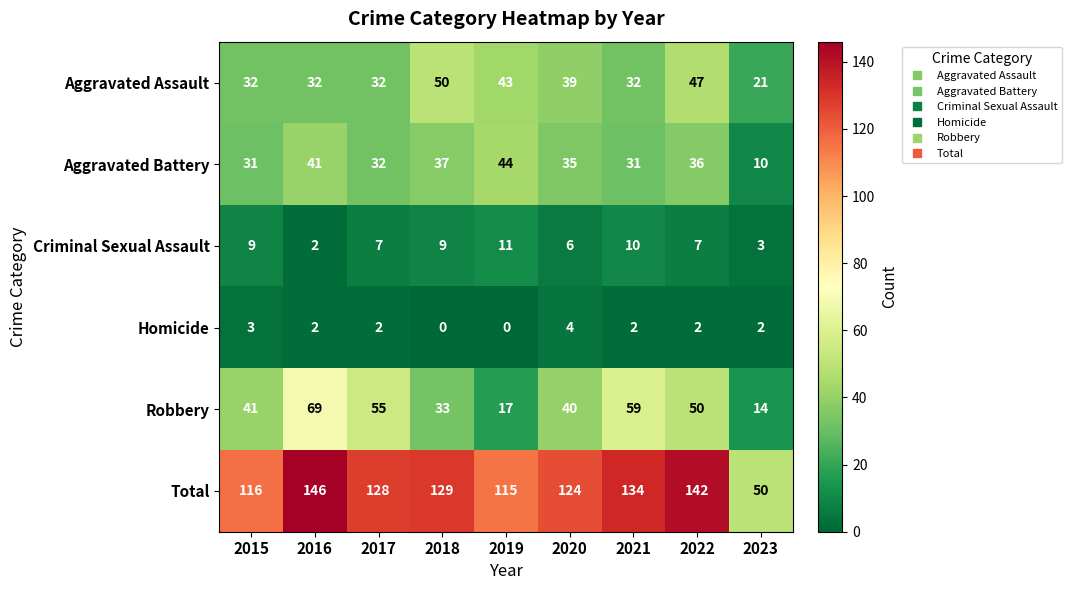

How many series are shown in this chart?

6